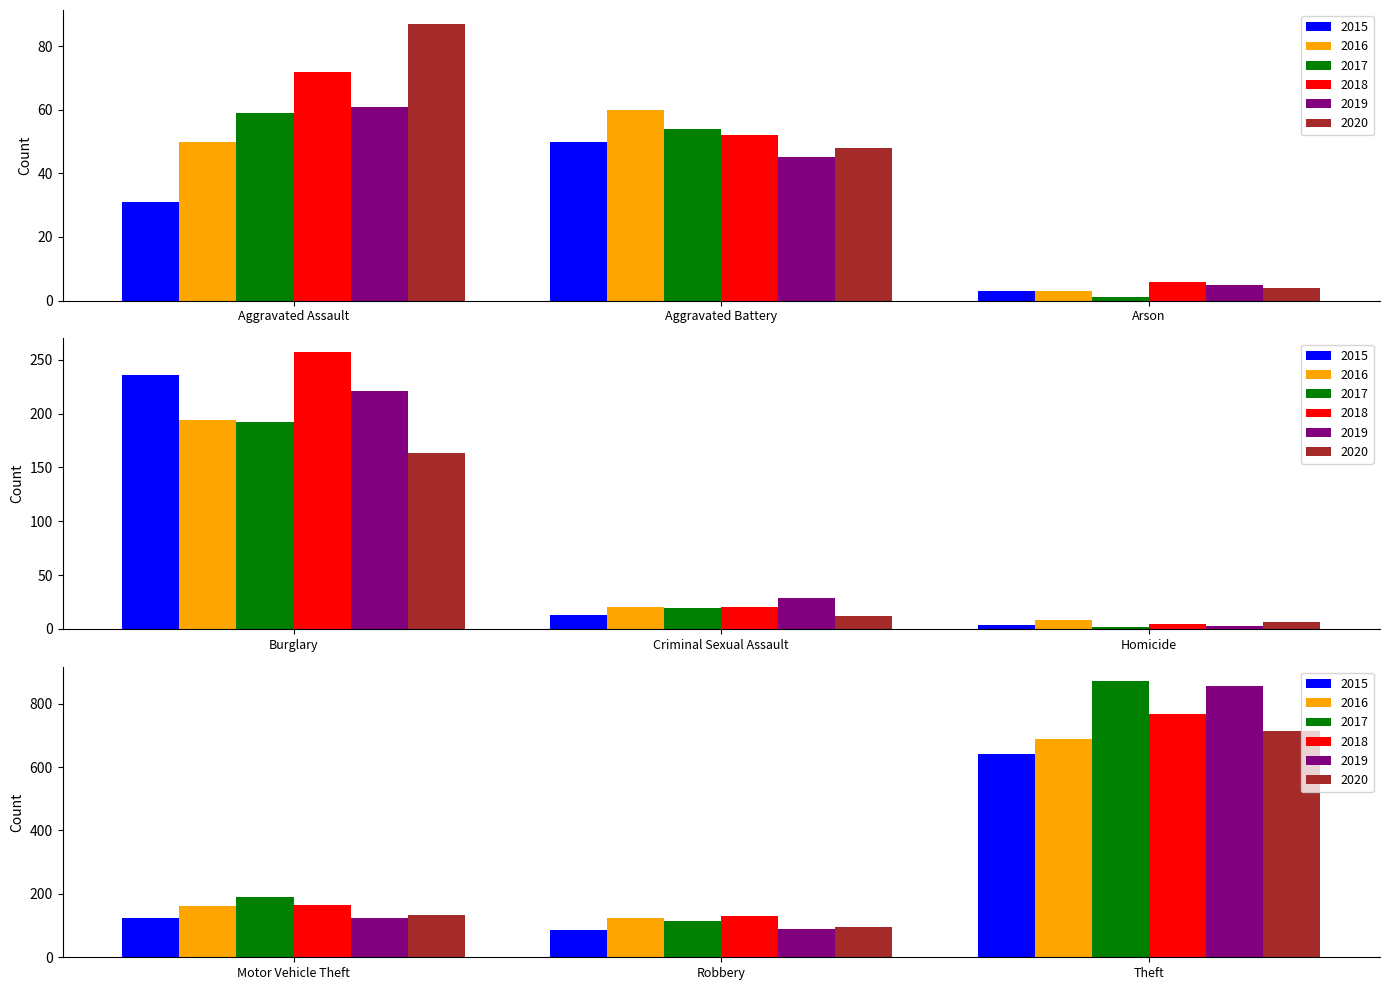

What is the sum of the 2018 values at Criminal Sexual Assault and Motor Vehicle Theft?

184